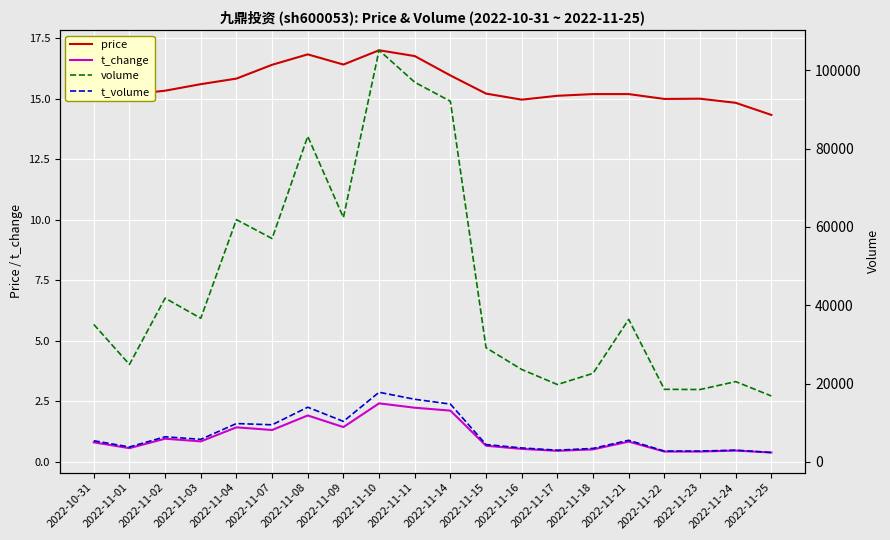

What are all the series names shown in the legend?

price, t_change, volume, t_volume